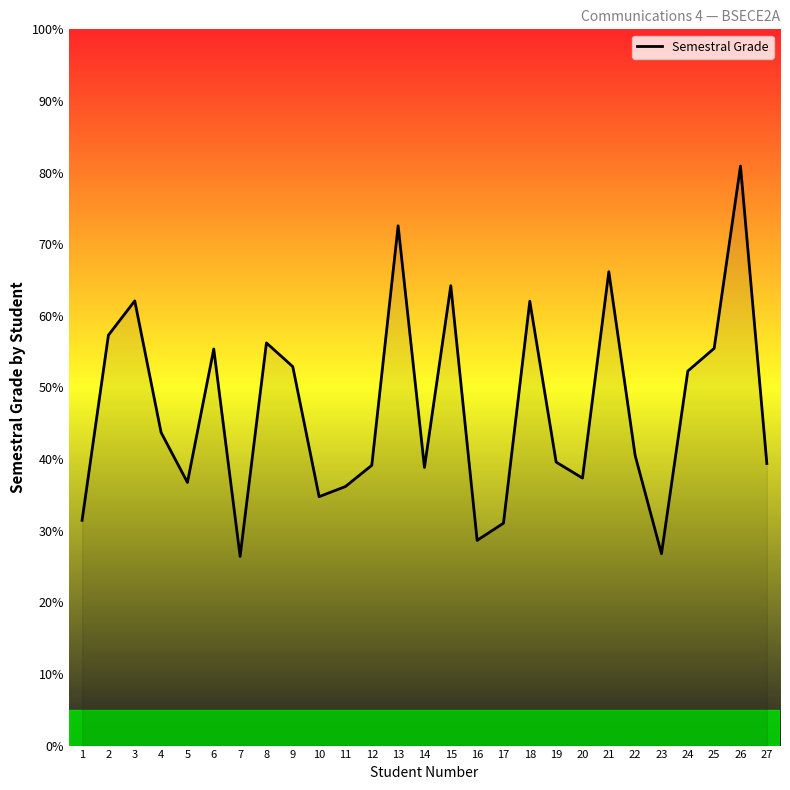

How many categories are shown in the chart?

27